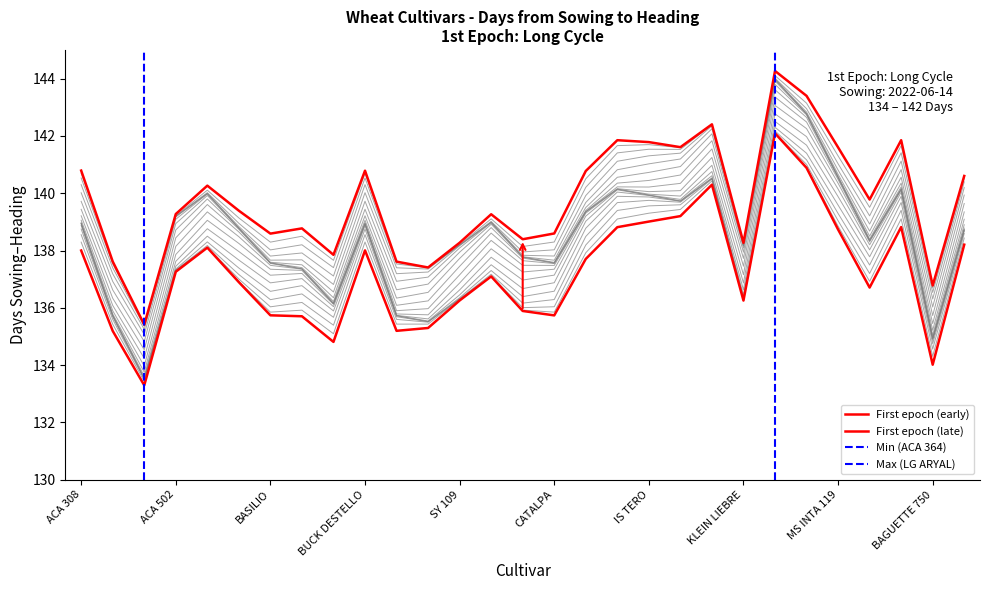

Where does the data first go above 137?

ACA 308